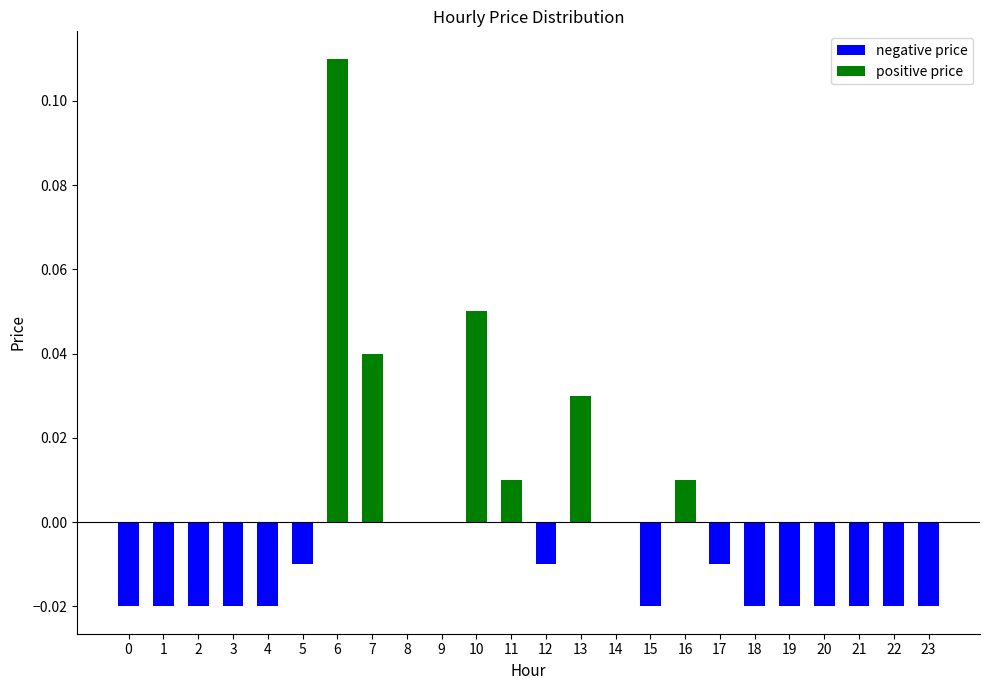

Between 7 and 20, which is larger?

7